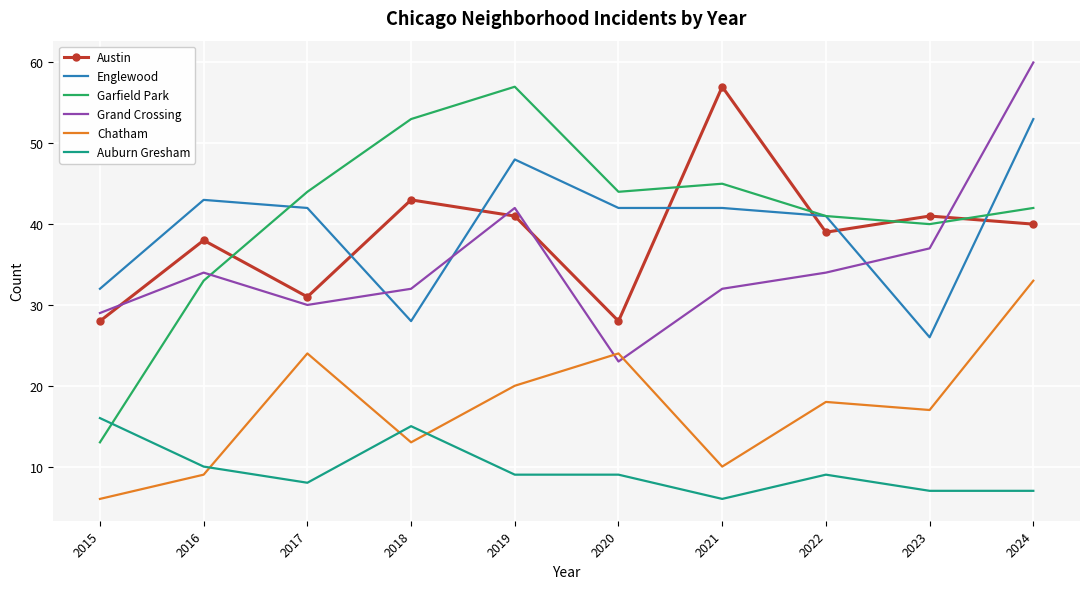

Reading left to right, what are all the values shown in this chart?

Austin: 28	38	31	43	41	28	57	39	41	40
Englewood: 32	43	42	28	48	42	42	41	26	53
Garfield Park: 13	33	44	53	57	44	45	41	40	42
Grand Crossing: 29	34	30	32	42	23	32	34	37	60
Chatham: 6	9	24	13	20	24	10	18	17	33
Auburn Gresham: 16	10	8	15	9	9	6	9	7	7